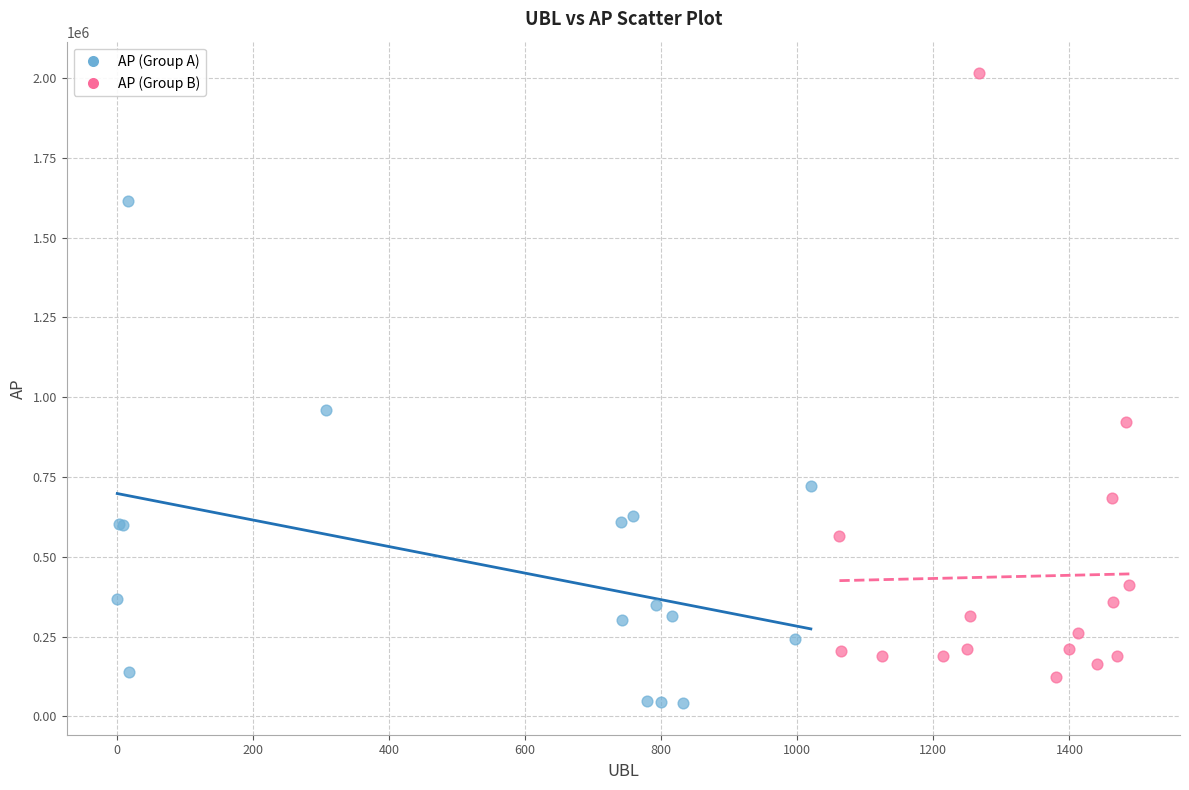

Which series has the widest spread of Y values?

AP (Group B)